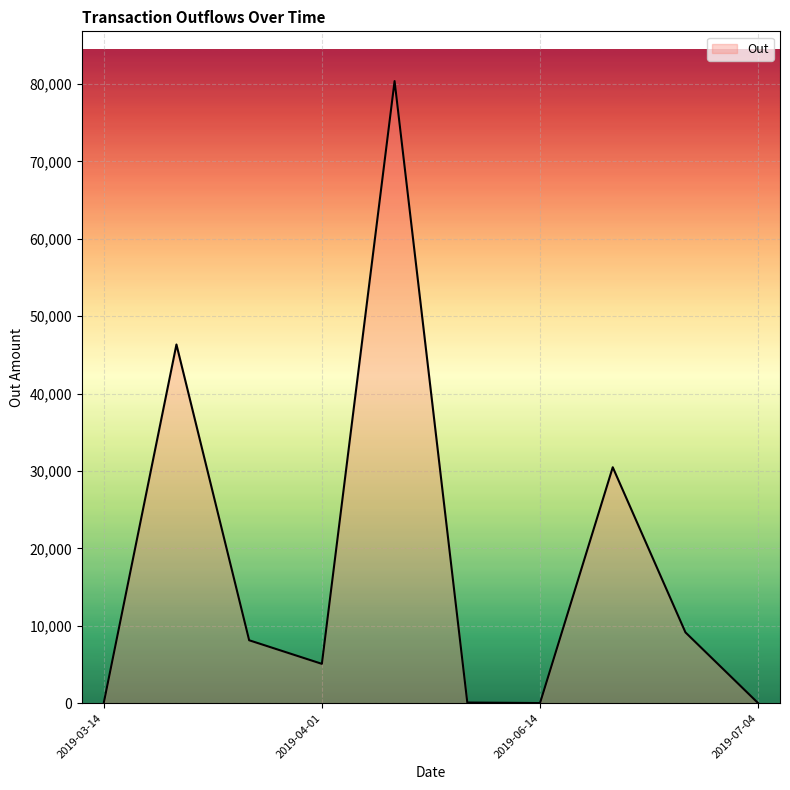

What is the maximum value shown in the chart?

80369.1